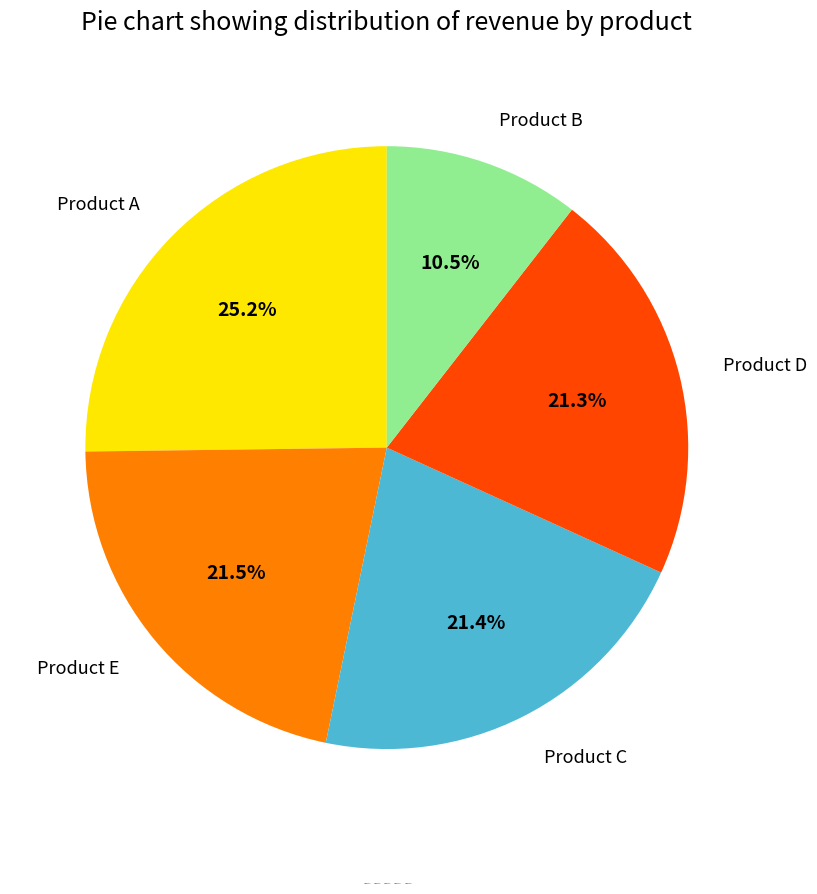

The Product D slice represents 15% of the pie. True or false?

False